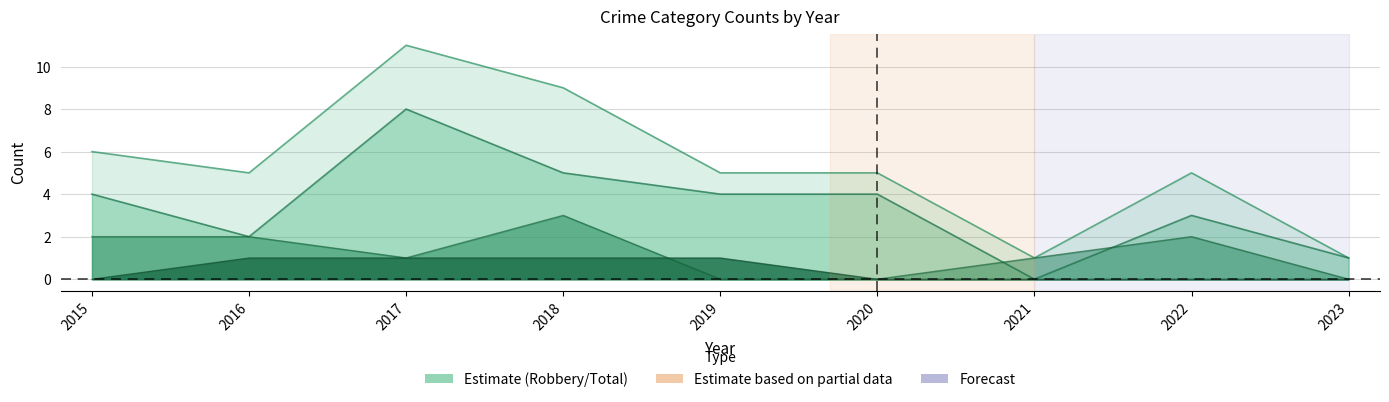

What is the total value across all series at 2018?

18